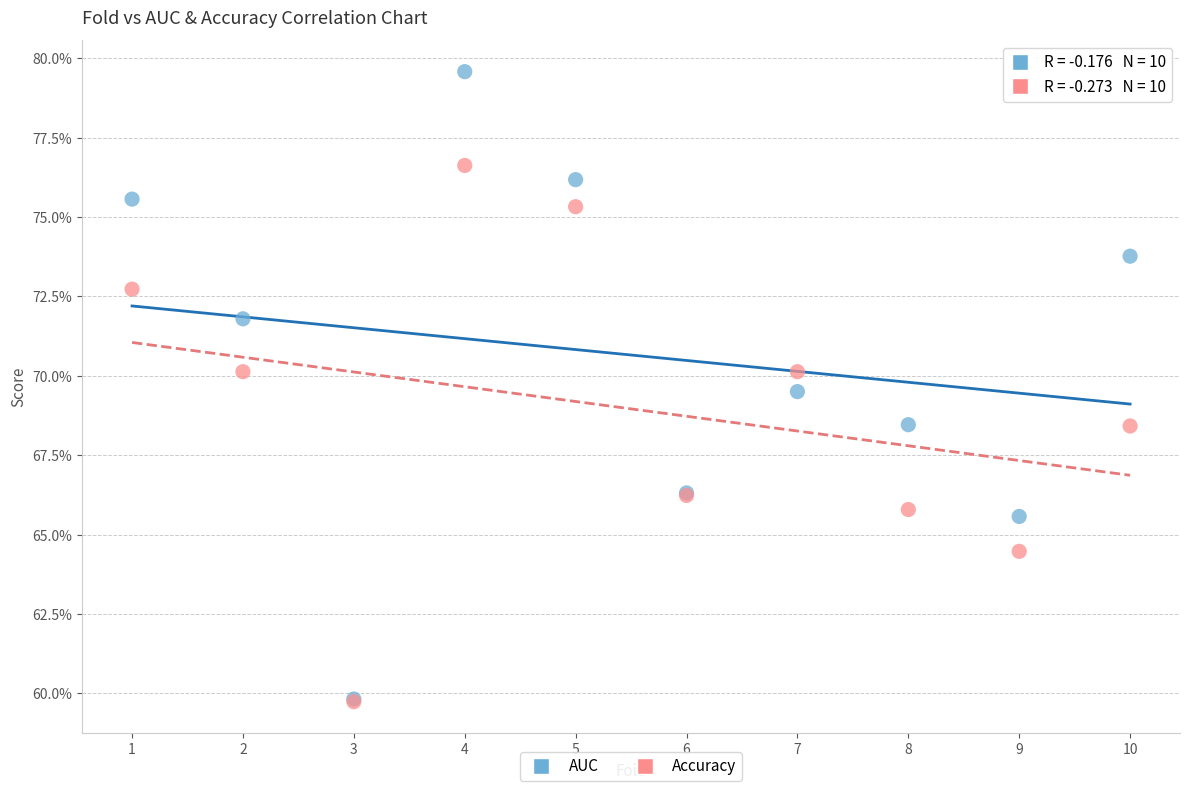

Which series has the widest spread of Y values?

AUC